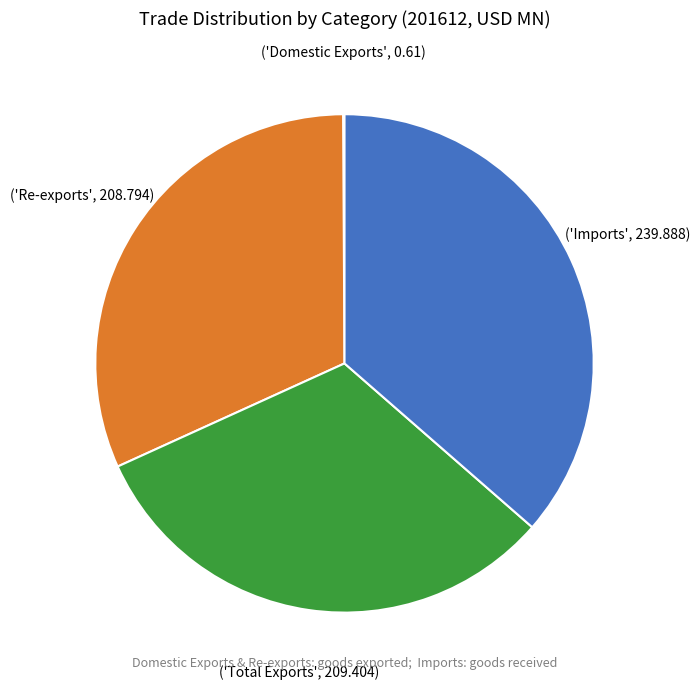

Is there a majority slice in this chart?

No